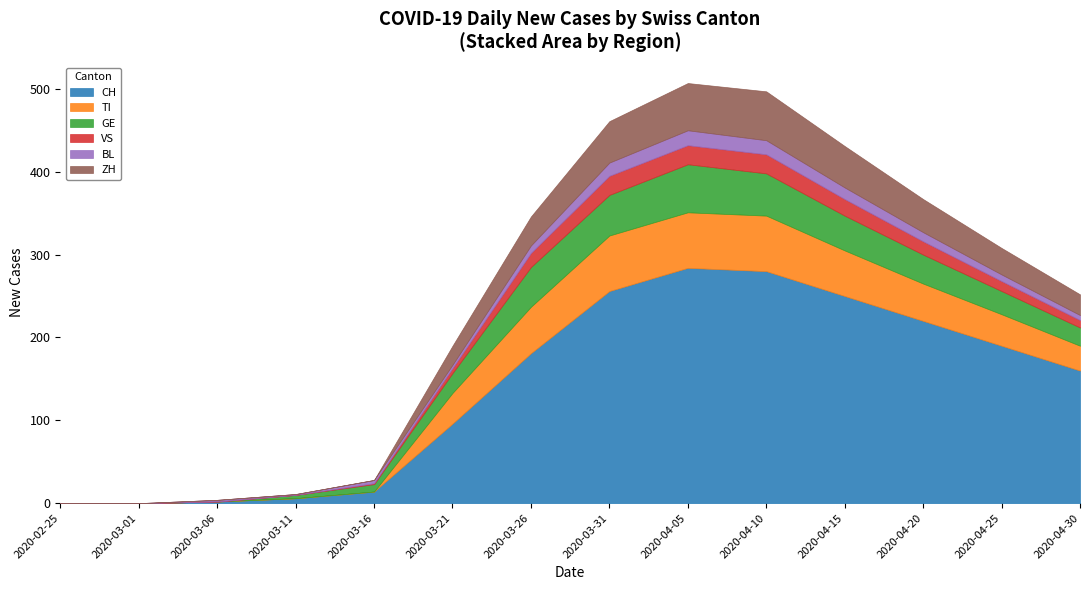

True or false: CH has more than 1 points higher than both neighbors.

False